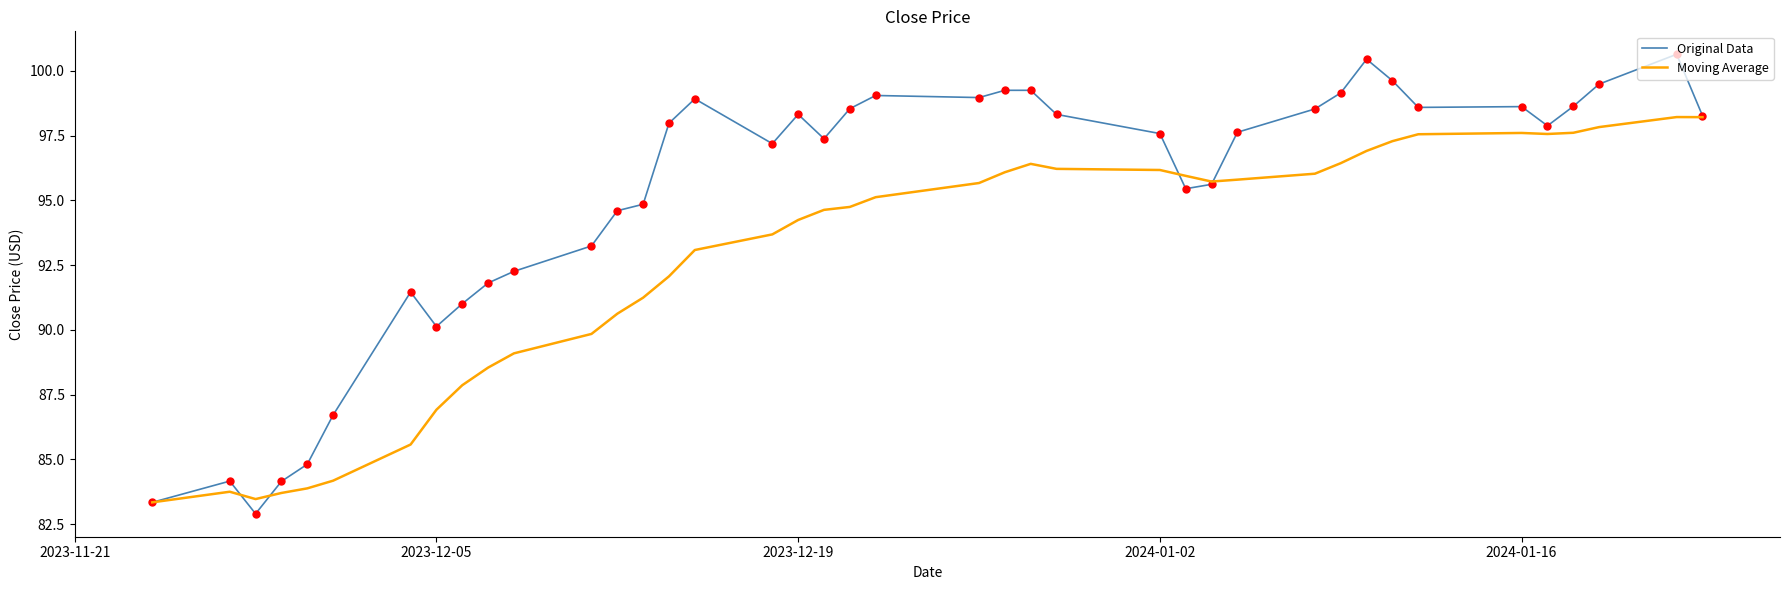

Which series has the largest total across all categories?

Original Data